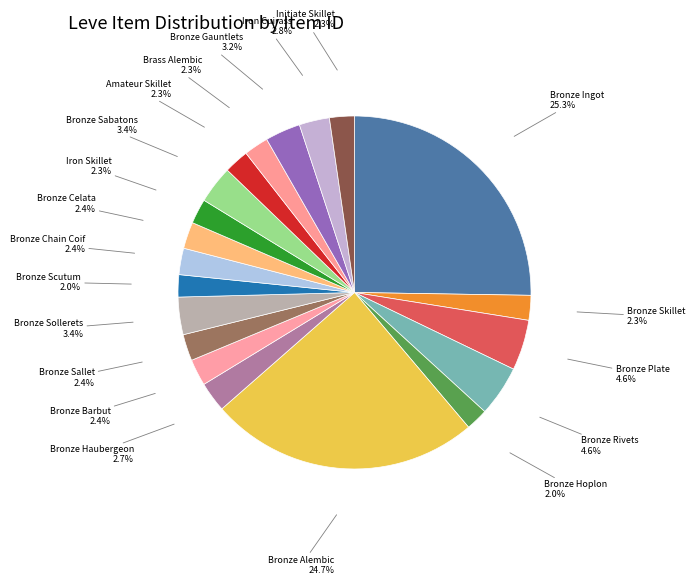

Does any single category account for the majority?

No